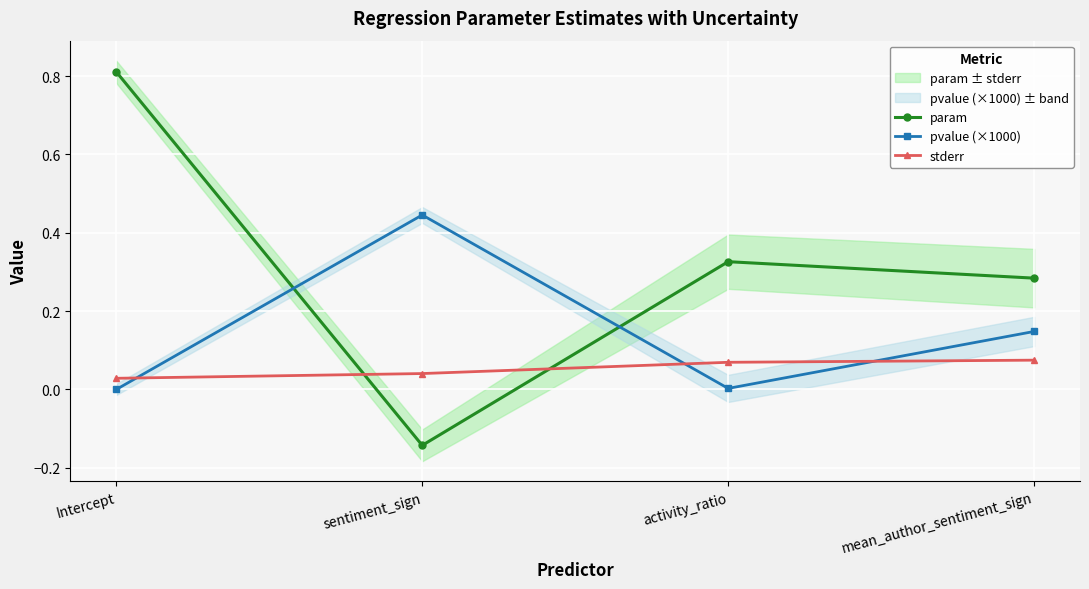

How many series are shown in this chart?

3